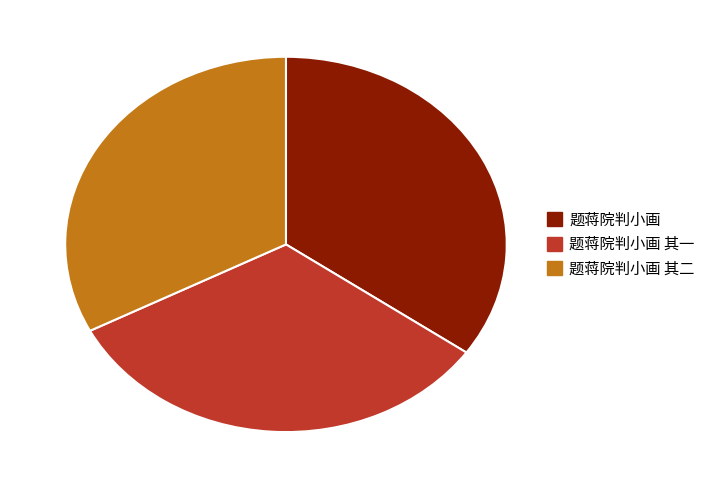

Is there any slice that represents more than half of the pie?

No